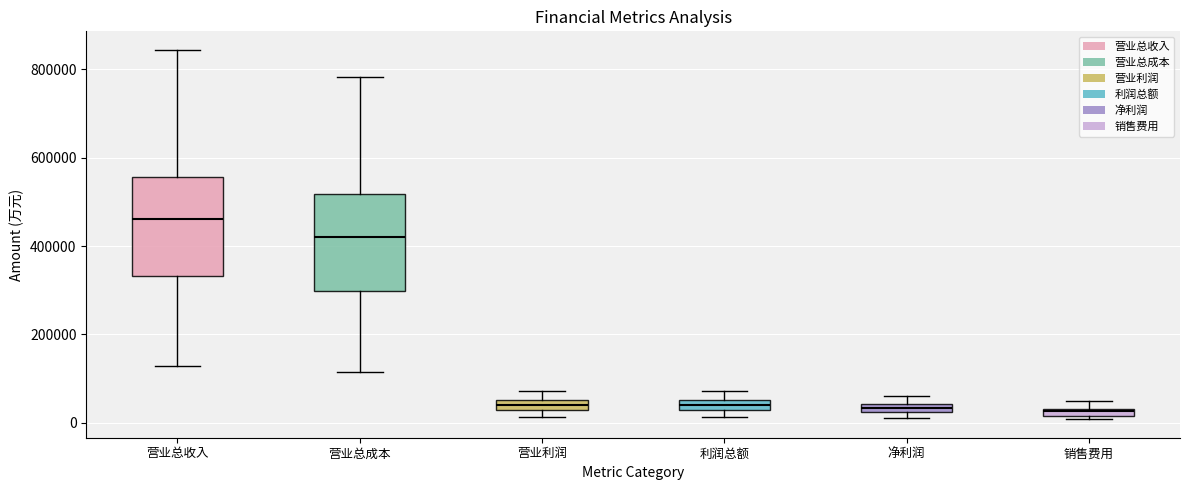

Where is the upper edge of the box for 营业利润 on the y-axis? The values are not printed on the chart, so give them approximately, as read against the axis.

60000